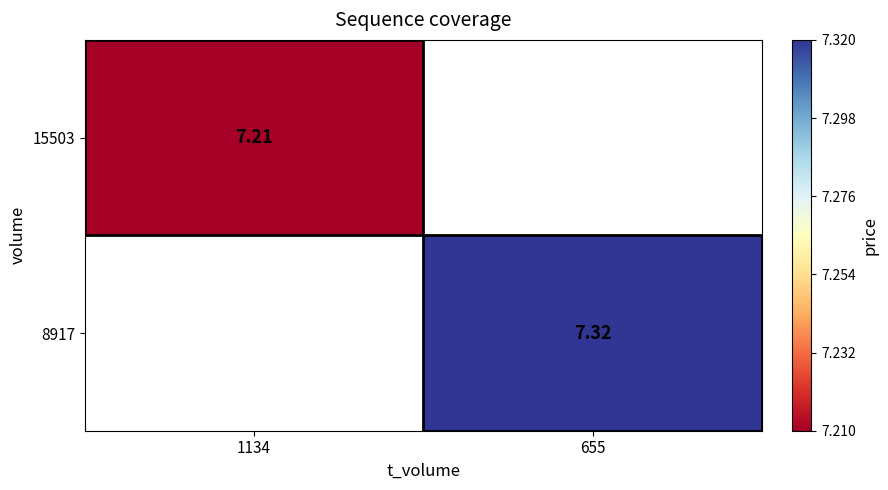

How many data points in 8917 are above 7?

1